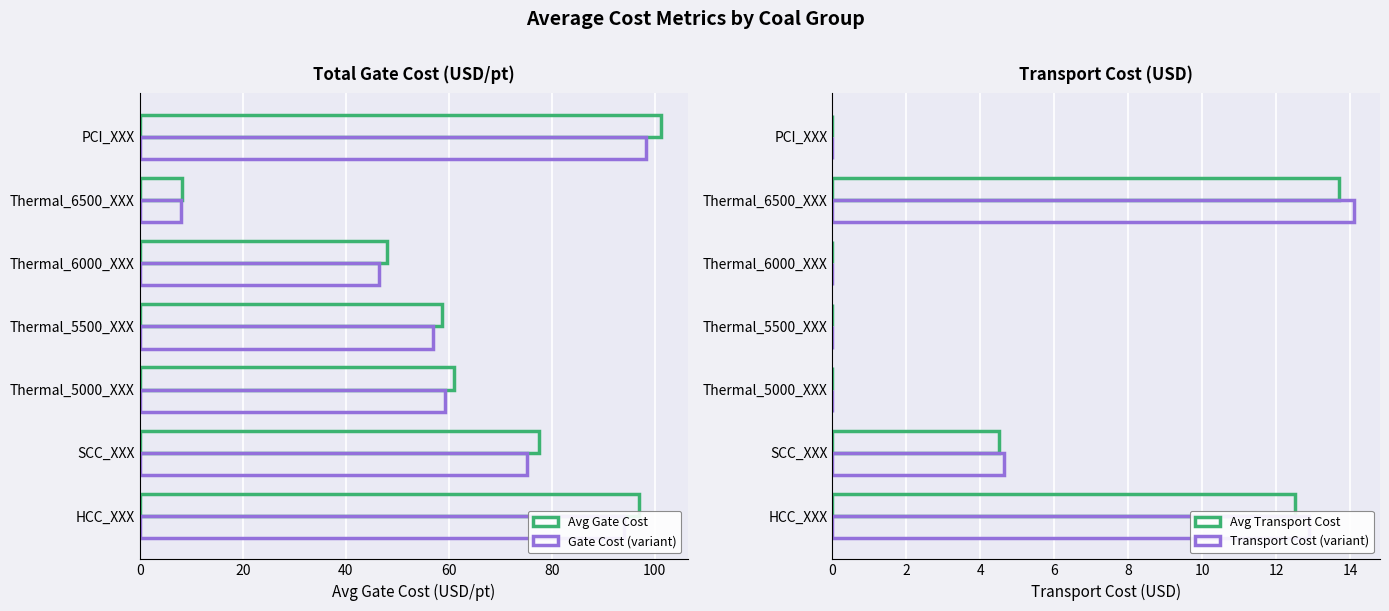

Reading left to right, what are all the values shown in this chart?

Avg Gate Cost: 96.9	77.6	61.1	58.8	48.0	8.3	101.3
Gate Cost (variant): 94.0	75.2	59.3	57.0	46.5	8.0	98.2
Avg Transport Cost: 12.5	4.5	0.0	0.0	0.0	13.7	0.0
Transport Cost (variant): 12.9	4.6	0.0	0.0	0.0	14.1	0.0